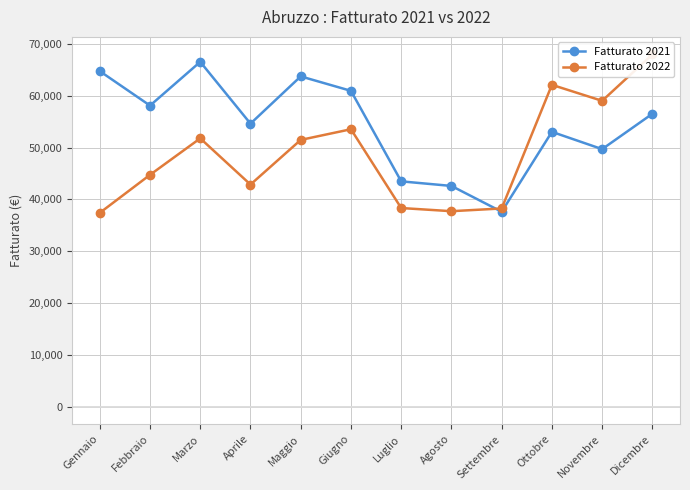

At which category does Fatturato 2021 reach its first local peak?

Marzo